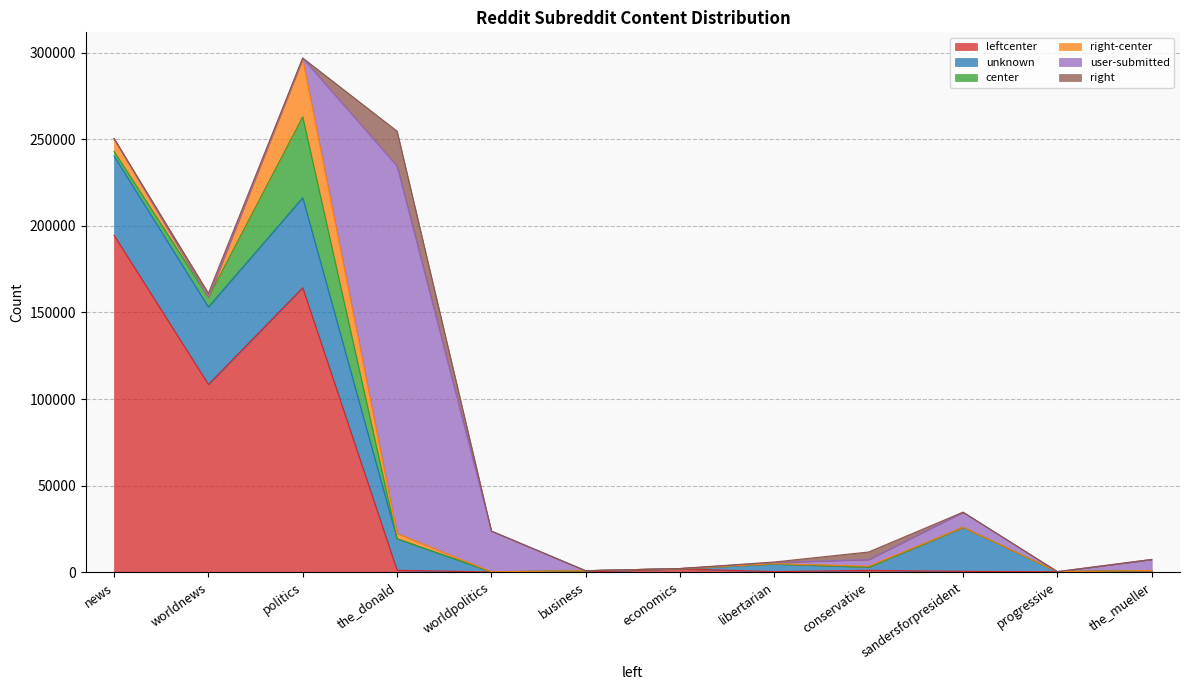

At which category does right reach its first local valley?

politics